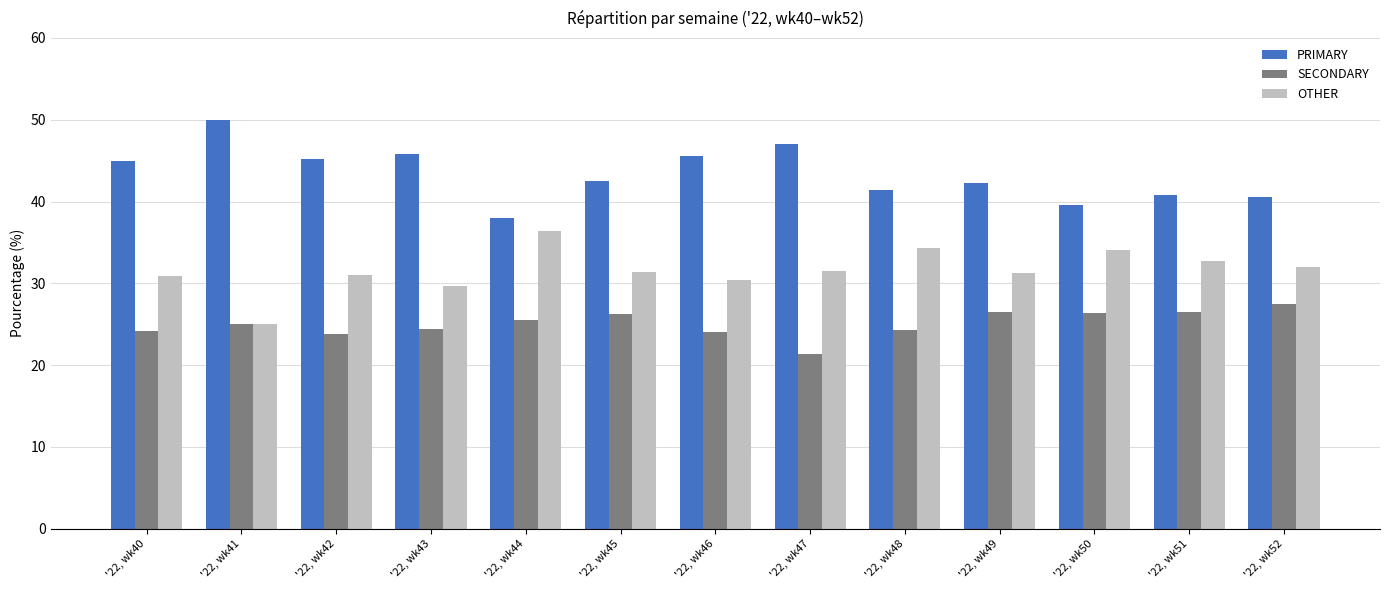

What is the difference between the highest and lowest values at '22, wk52?

13.0